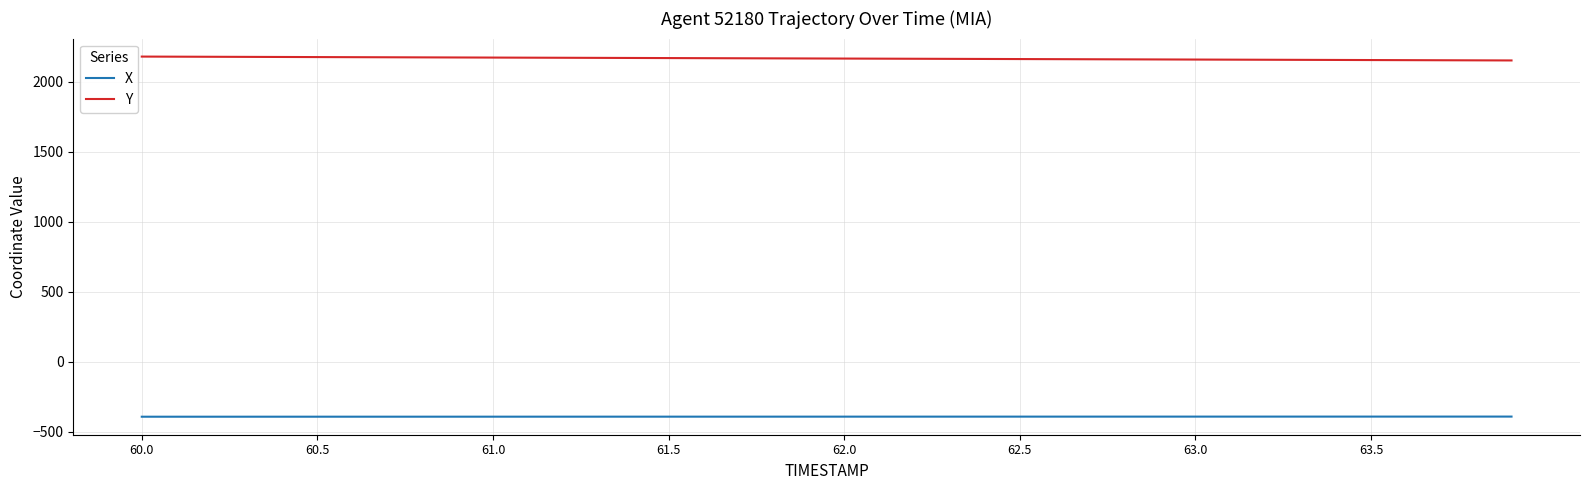

True or false: Y and X intersect in this chart.

False